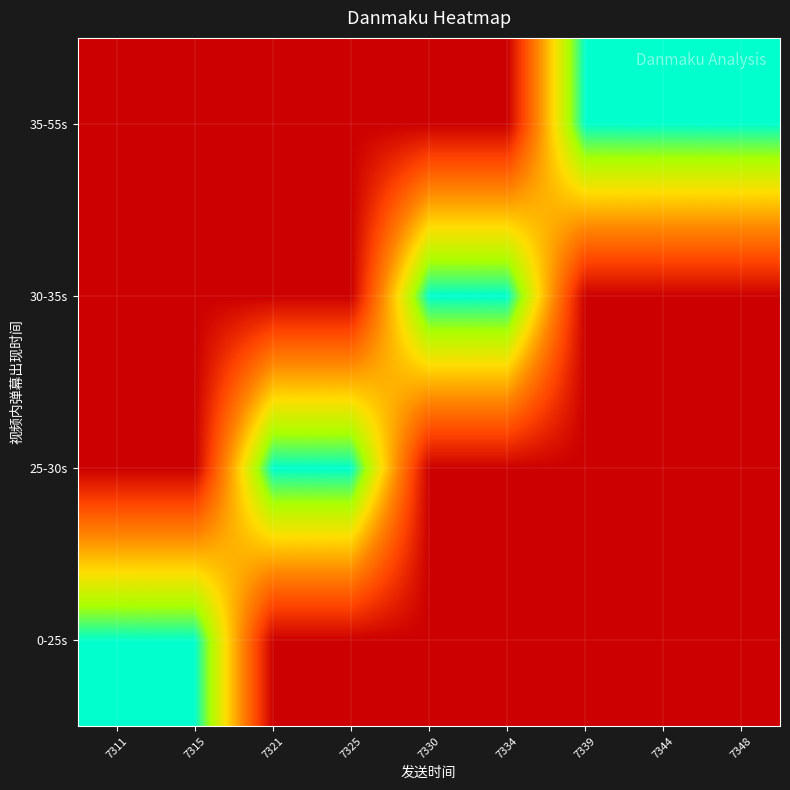

List the series in order of their peak value, lowest first.

0-25s, 25-30s, 30-35s, 35-55s